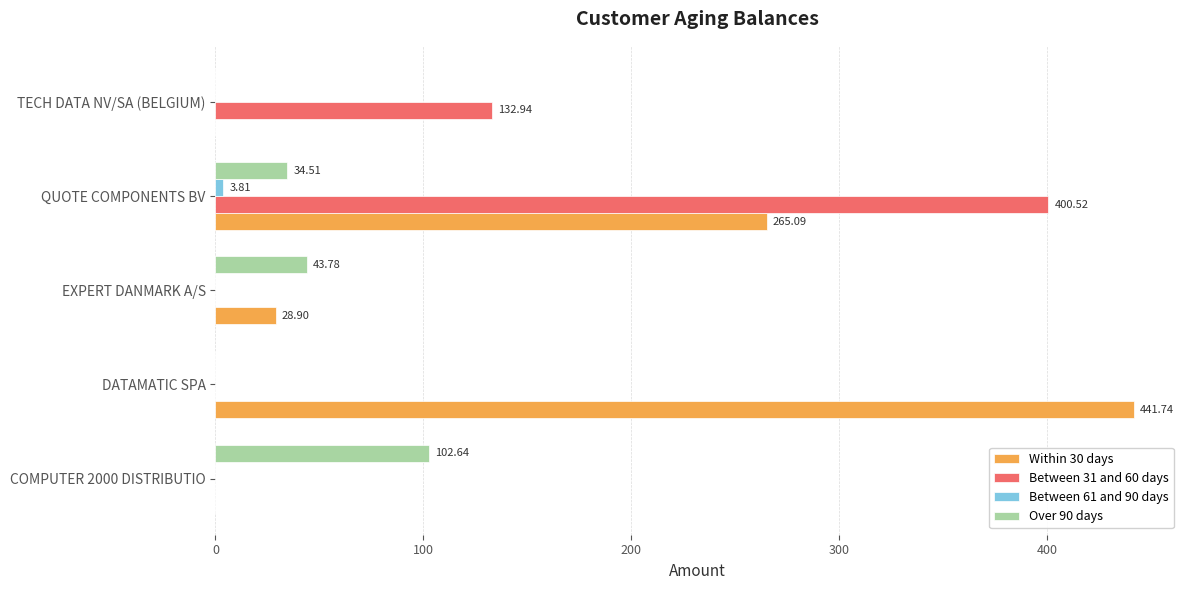

How many values in the Between 31 and 60 days series exceed 0?

2